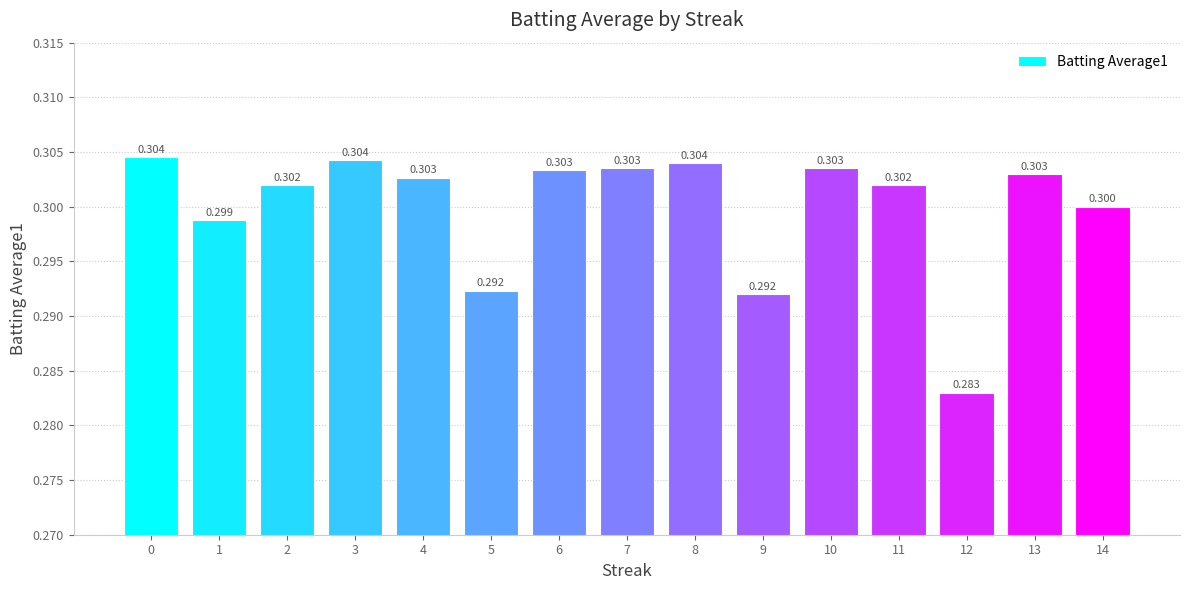

Is it true that the value at 6 is 0.2?

False